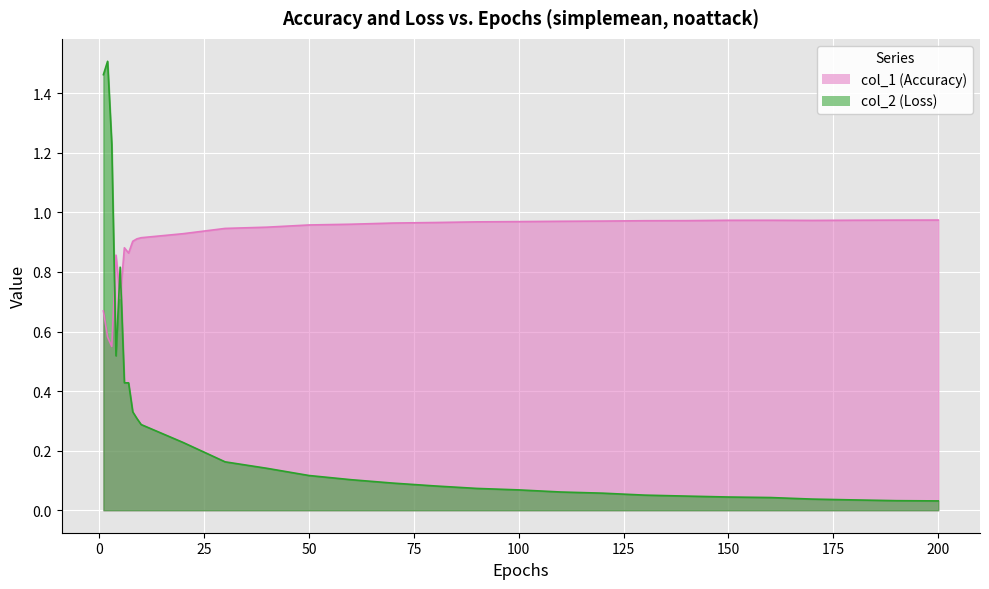

What is the difference between the maximum and minimum values in the col_2 series?

1.5